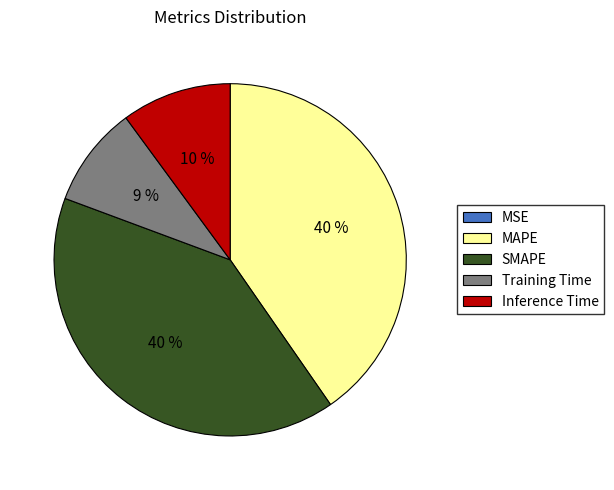

Between Training Time and SMAPE, which is larger?

SMAPE